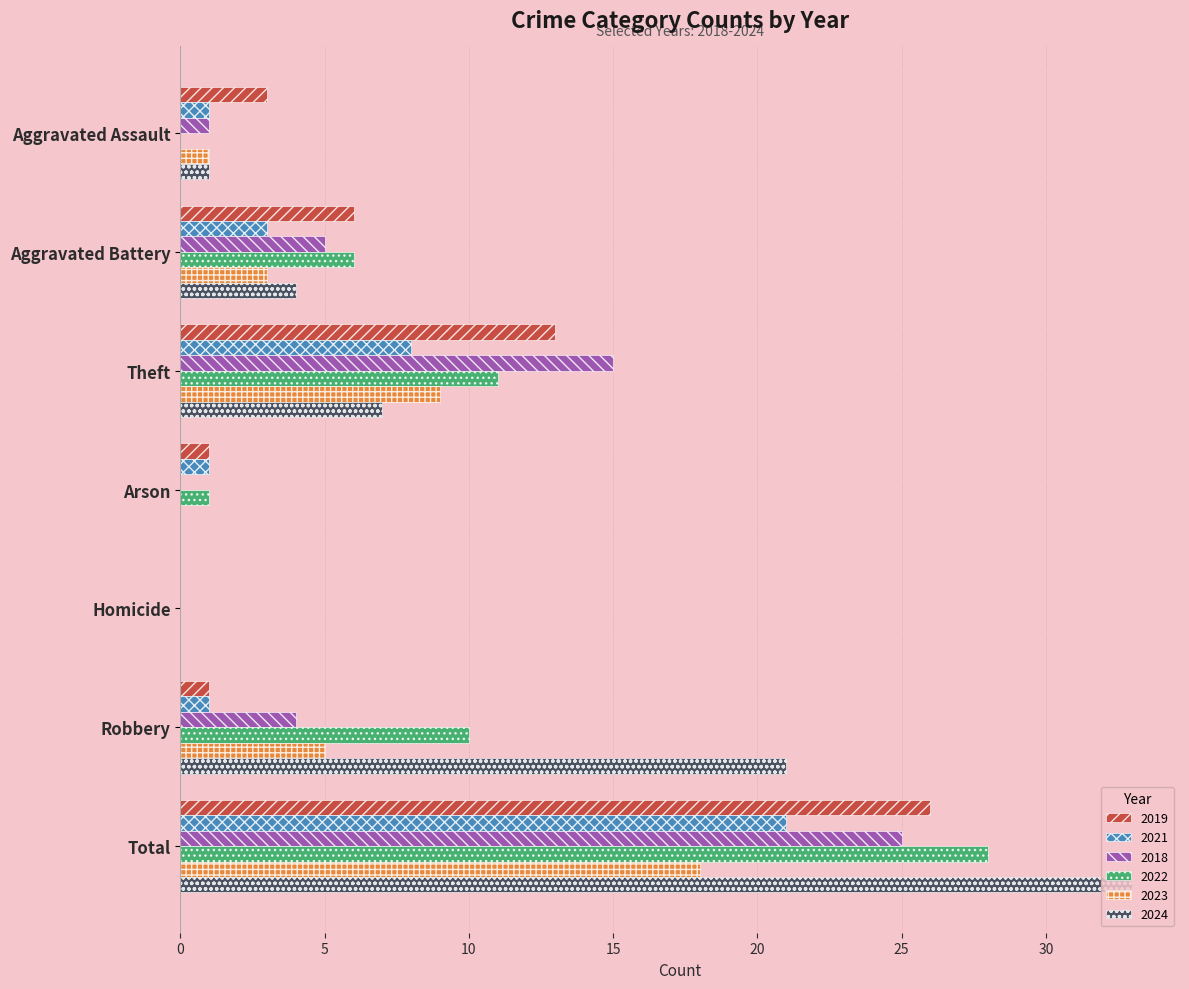

What is the sum of the 2019 values at Aggravated Assault and Aggravated Battery?

9